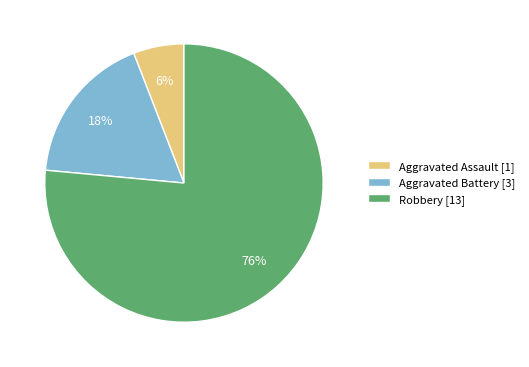

Do Robbery [13] and Aggravated Battery [3] together represent more than half of the pie?

Yes